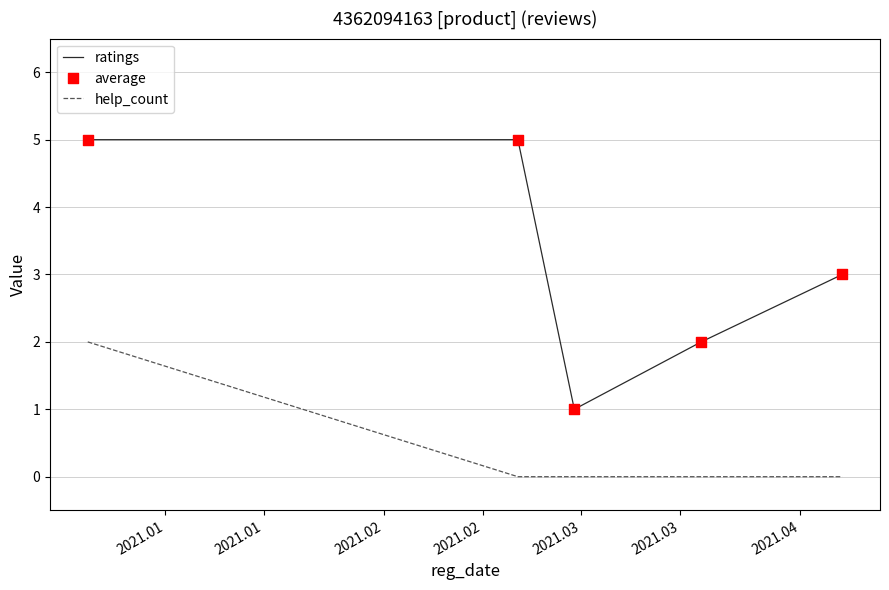

Which series has the largest total across all categories?

ratings